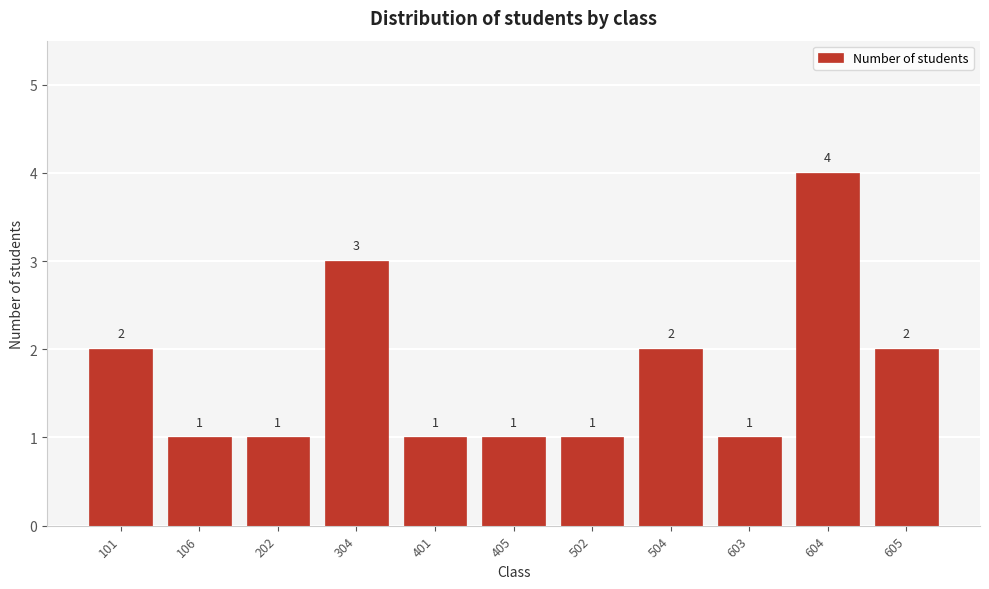

Reading left to right, what are all the values shown in this chart?

2	1	1	3	1	1	1	2	1	4	2